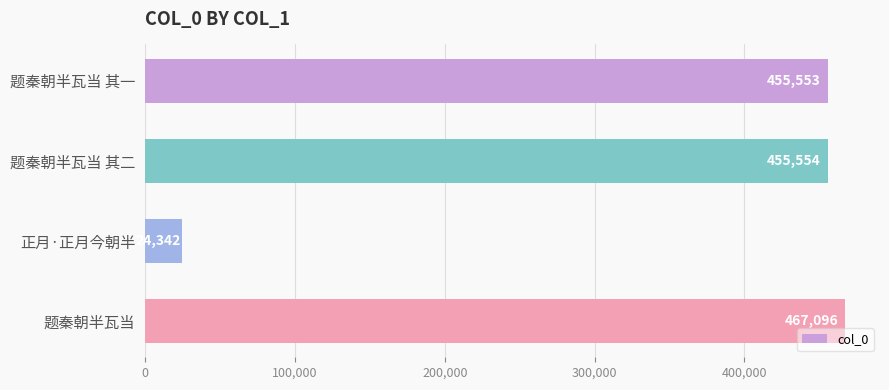

Between 题秦朝半瓦当 其一 and 正月·正月今朝半, which is larger?

题秦朝半瓦当 其一